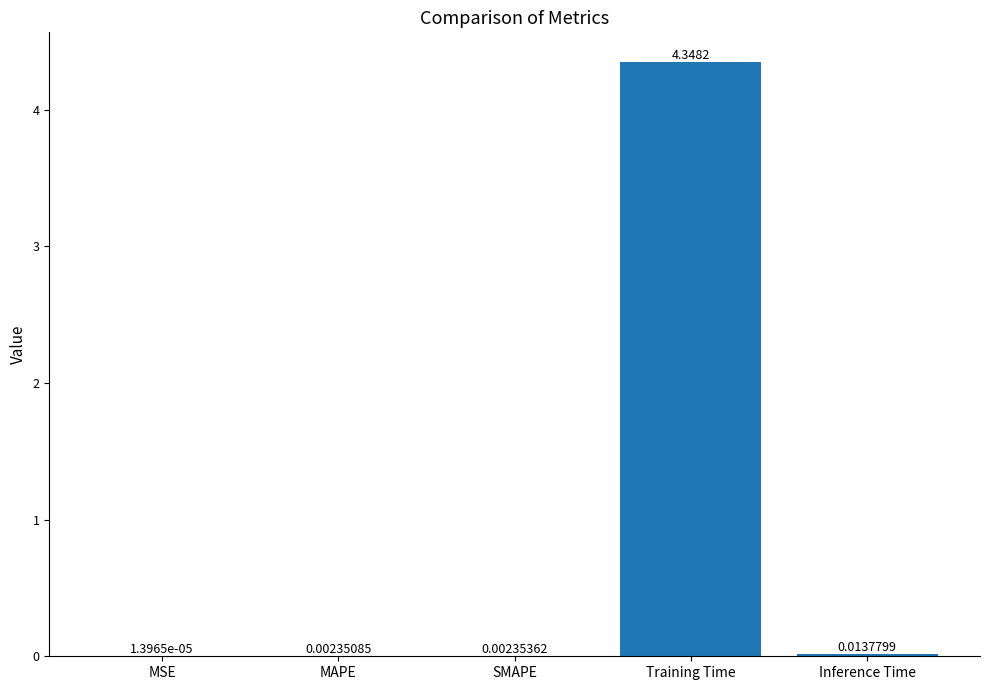

What is the sum of all values?

4.4